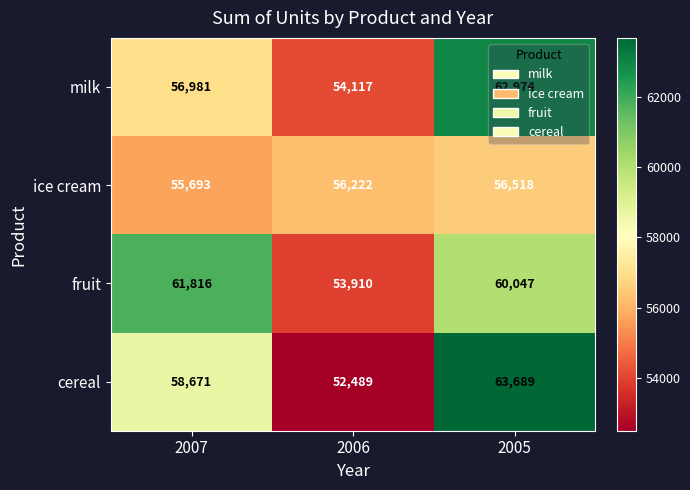

Where is cereal nearest to the value 58089?

2007